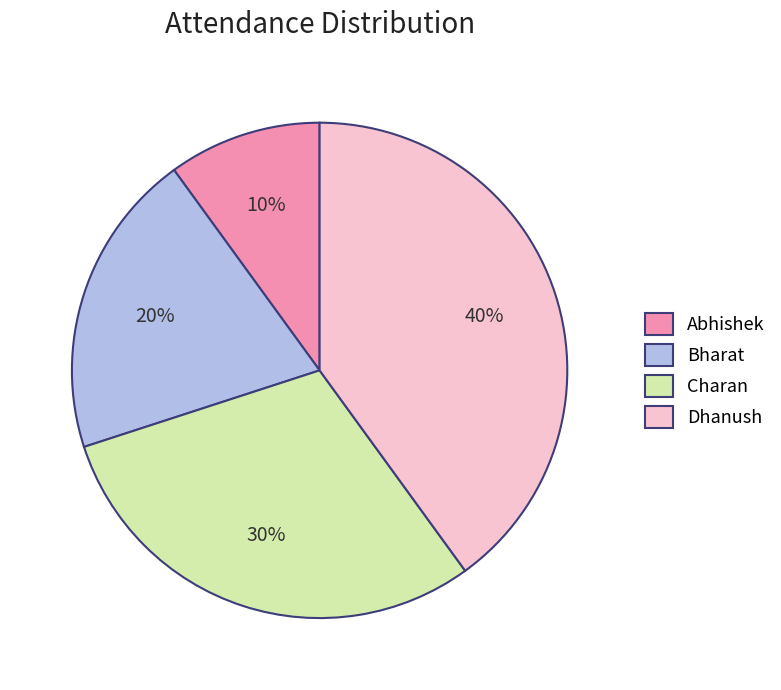

Does Dhanush represent more than half of the total?

No